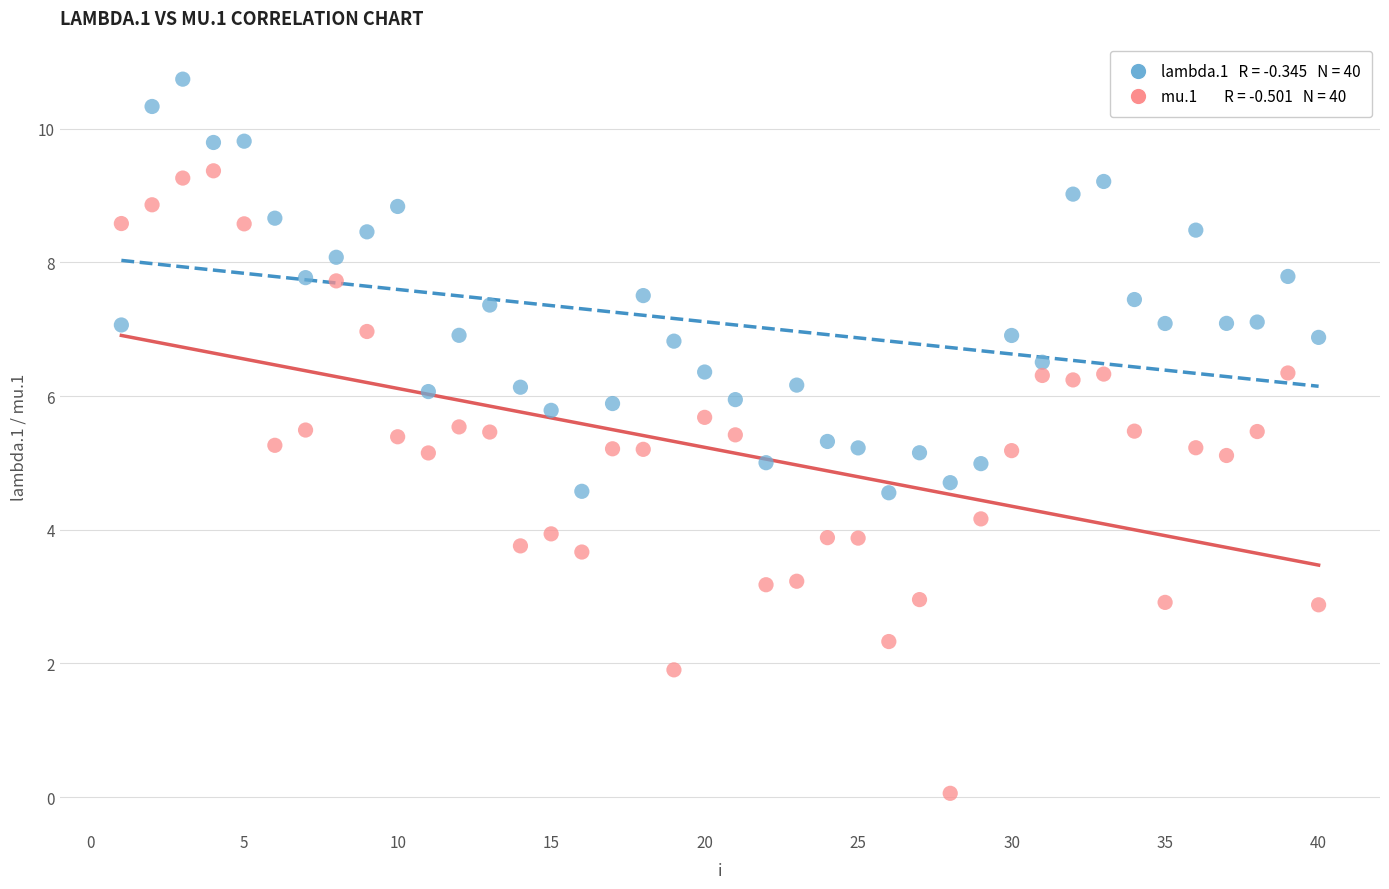

Across all data points, what is the range of X values (max minus min)?

39.0